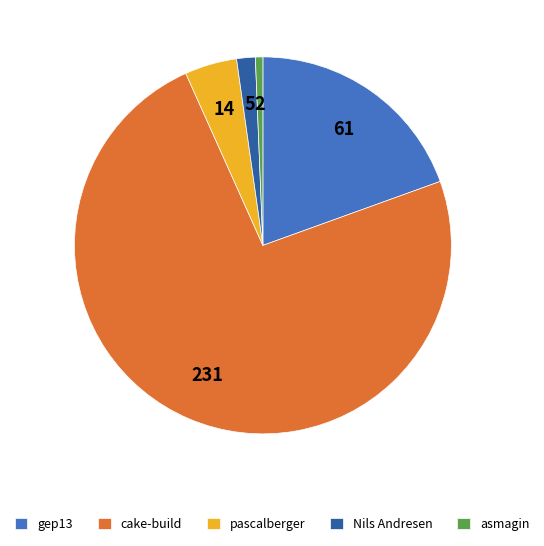

Is there any slice that represents more than half of the pie?

Yes